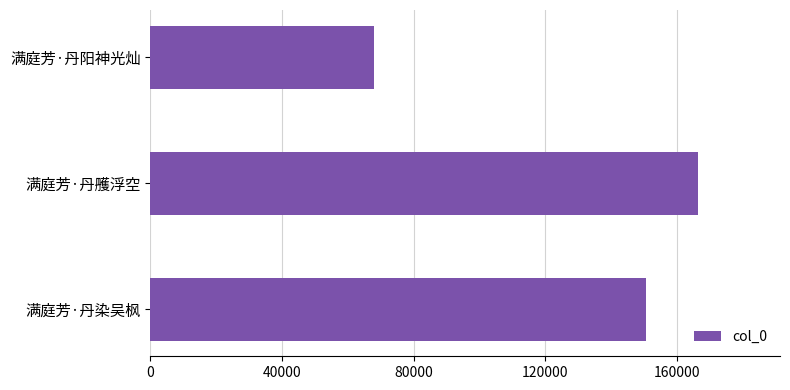

Count the values in the range 68052 to 166280.

3